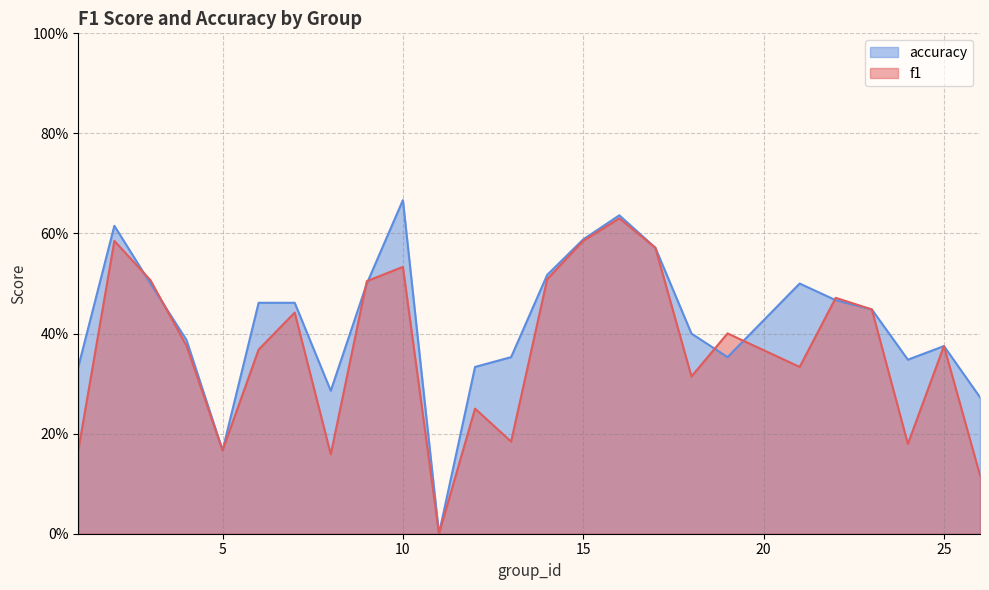

What are all the series names shown in the legend?

accuracy, f1